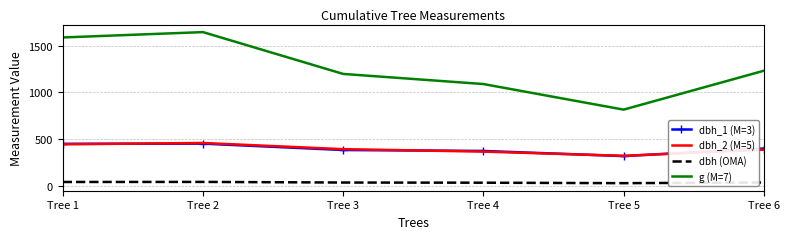

In g (M=7), how many points are higher than both neighbors (excluding endpoints)?

1